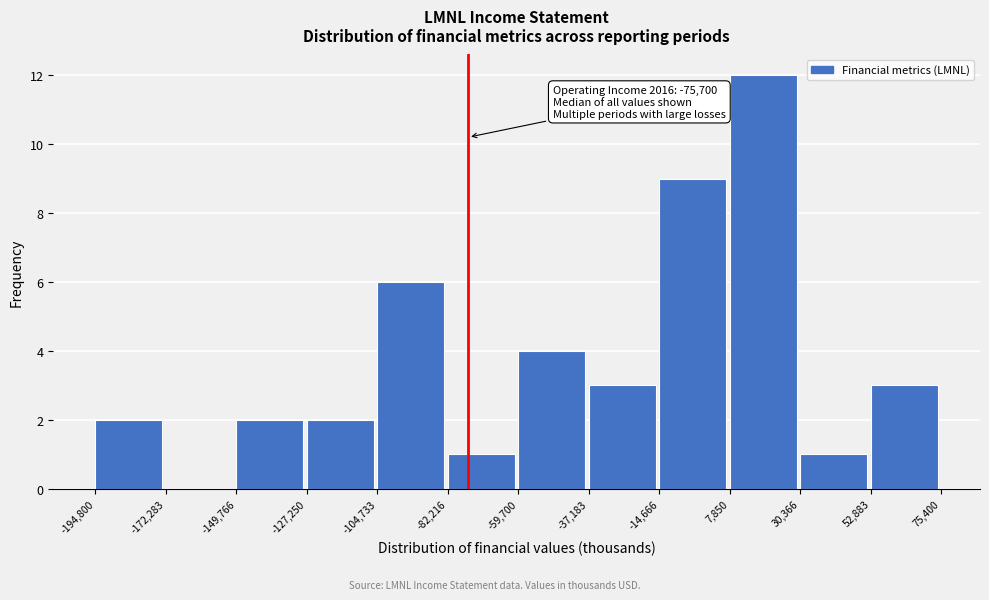

Over which range of the x-axis is the bar tallest?

7,850 to 30,366